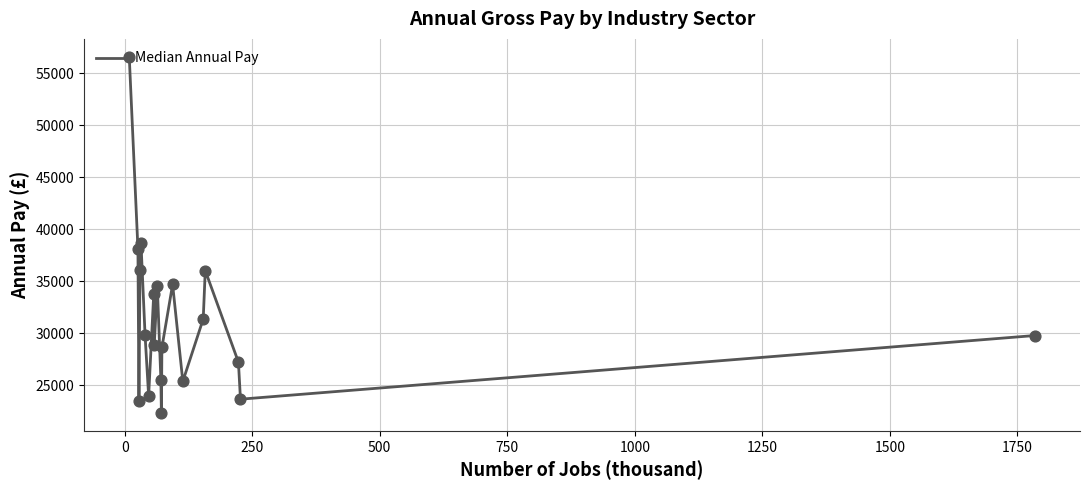

What is the difference between the maximum and minimum values?

34299